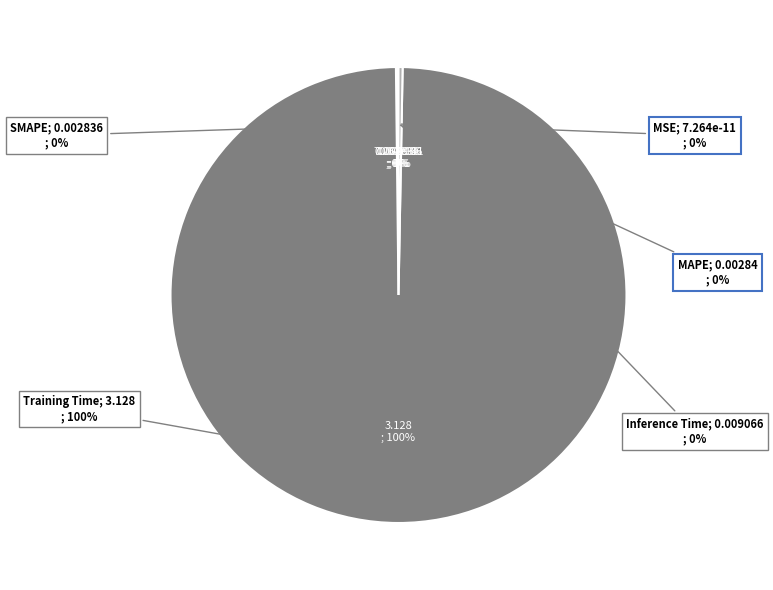

The MSE slice represents 1% of the pie. True or false?

False